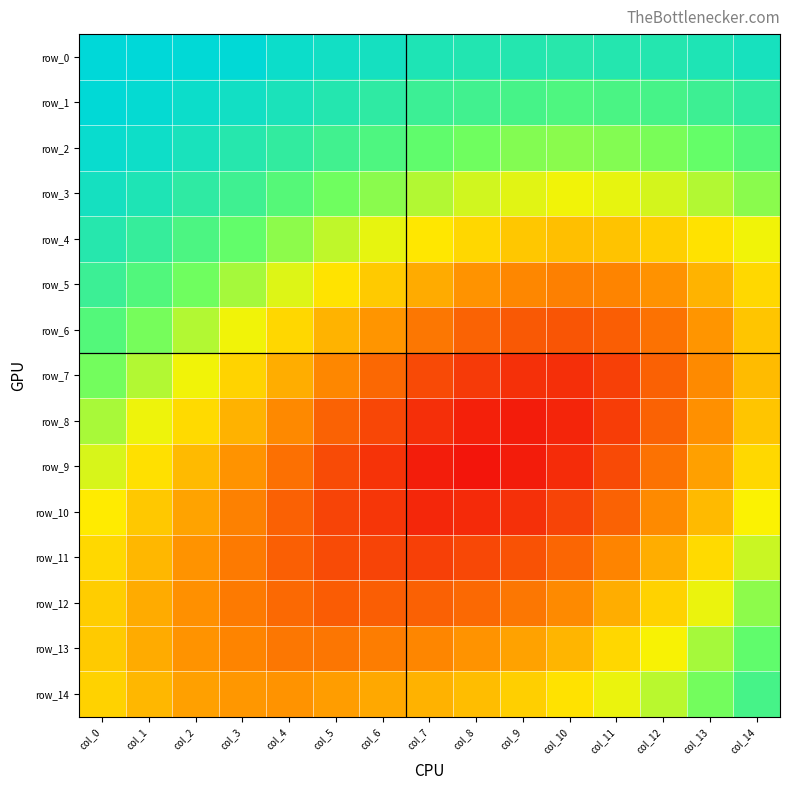

How many distinct data groups are displayed?

15